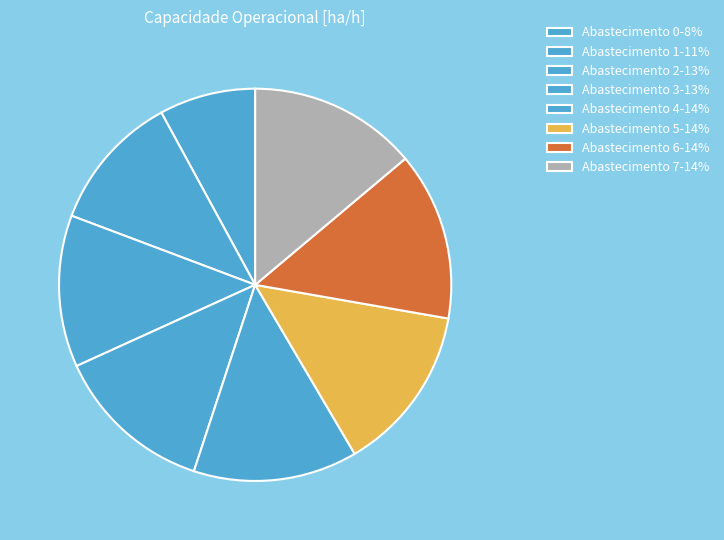

Is there any slice that represents more than half of the pie?

No